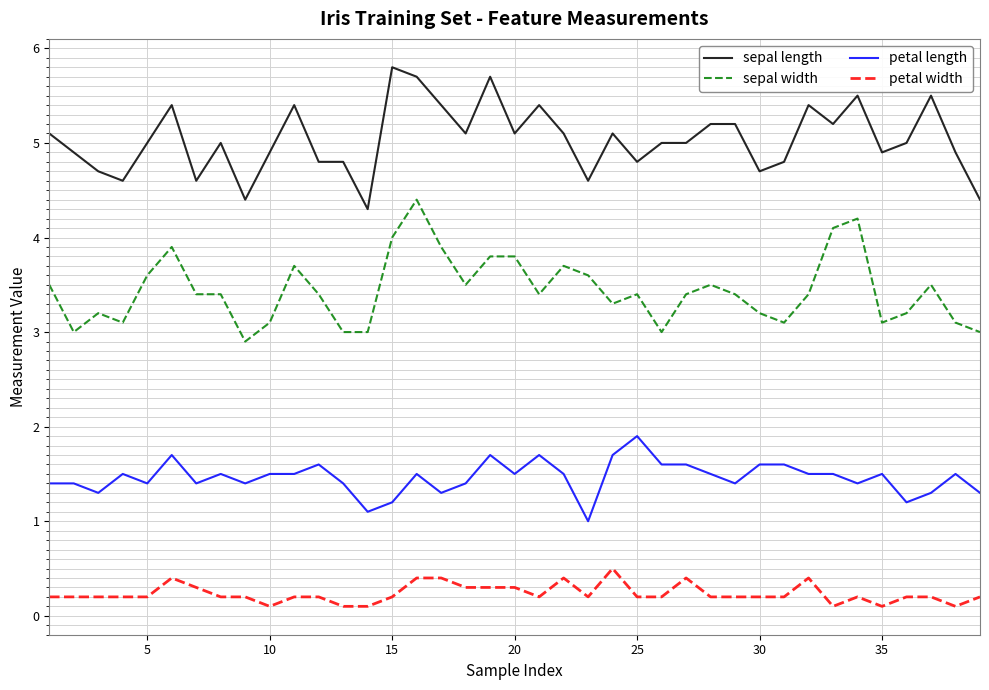

True or false: petal width and sepal length intersect in this chart.

False